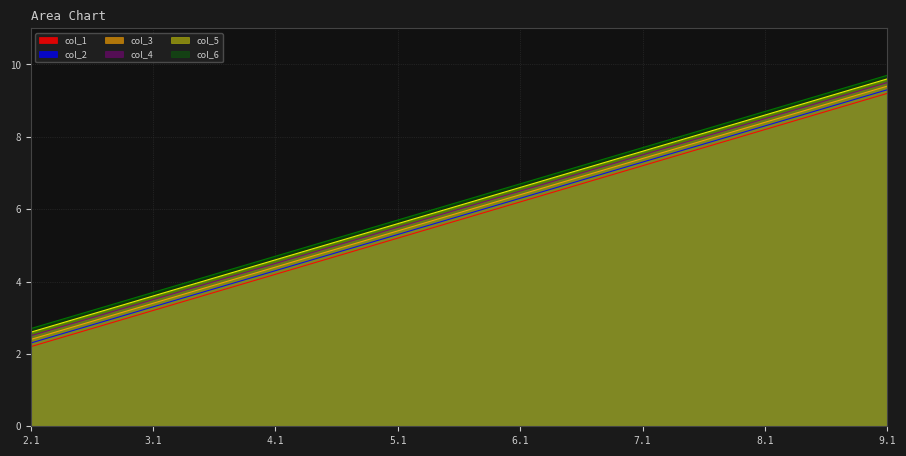

Which has a higher value, 7.1 or 5.1?

7.1